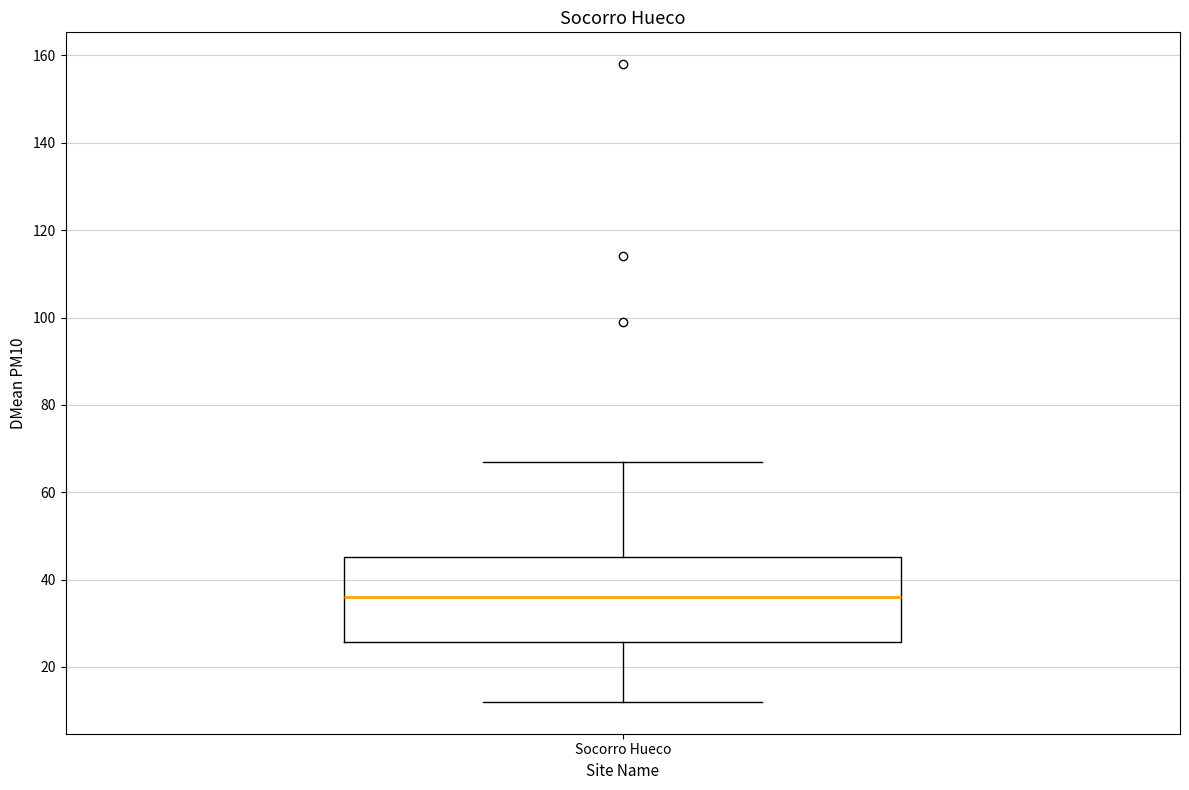

Transcribe this box plot: give where the median line is, the range the box spans, and where the two whiskers end, as read against the y-axis. The values are not printed on the chart, so give them approximately, as read against the axis.

median 36, box 26 to 46, whiskers 12 to 68